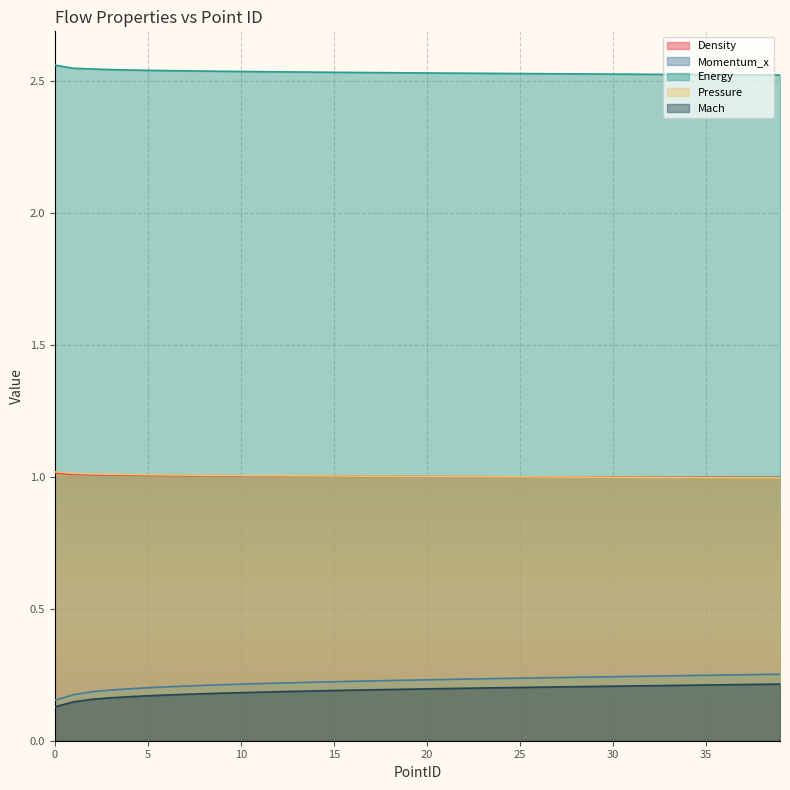

Between 21 and 30, which series saw the biggest shift?

Momentum_x